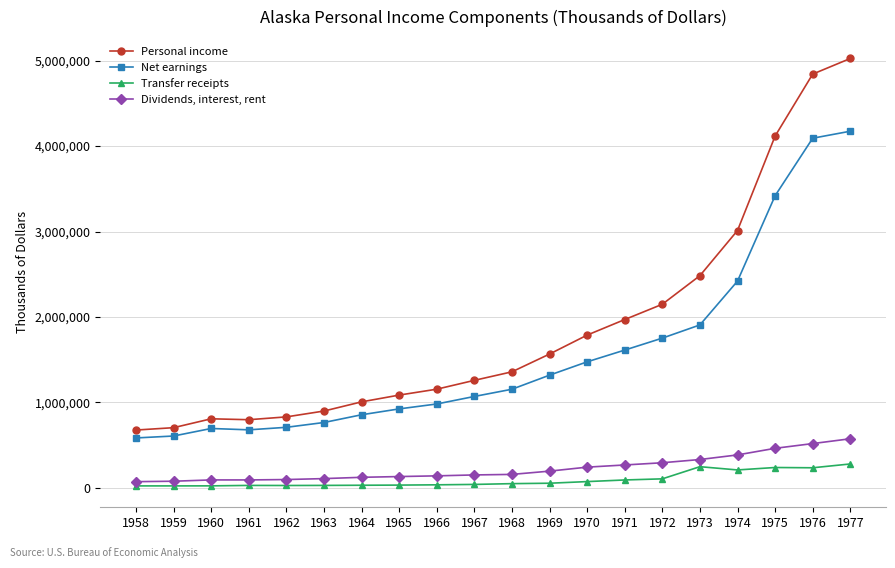

How many distinct data groups are displayed?

4